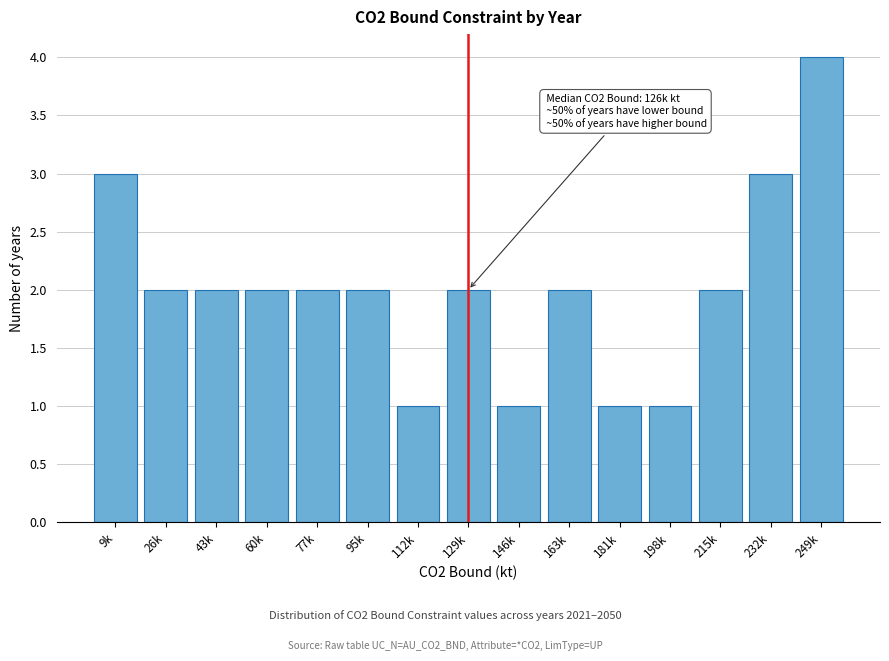

Reading right to left, what are all the values shown in this chart?

249k=4	232k=3	215k=2	198k=1	181k=1	163k=2	146k=1	129k=2	112k=1	95k=2	77k=2	60k=2	43k=2	26k=2	9k=3